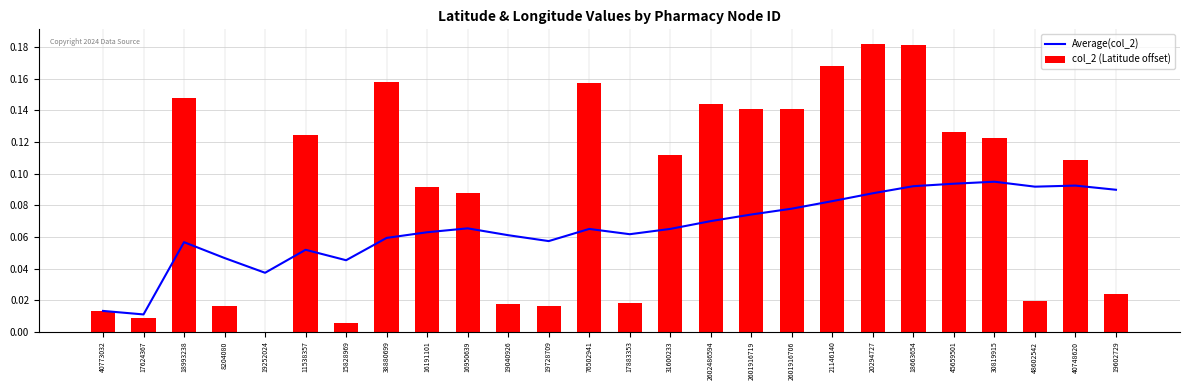

Is it true that Average(col_2) equals 0.1 at 21146140?

True